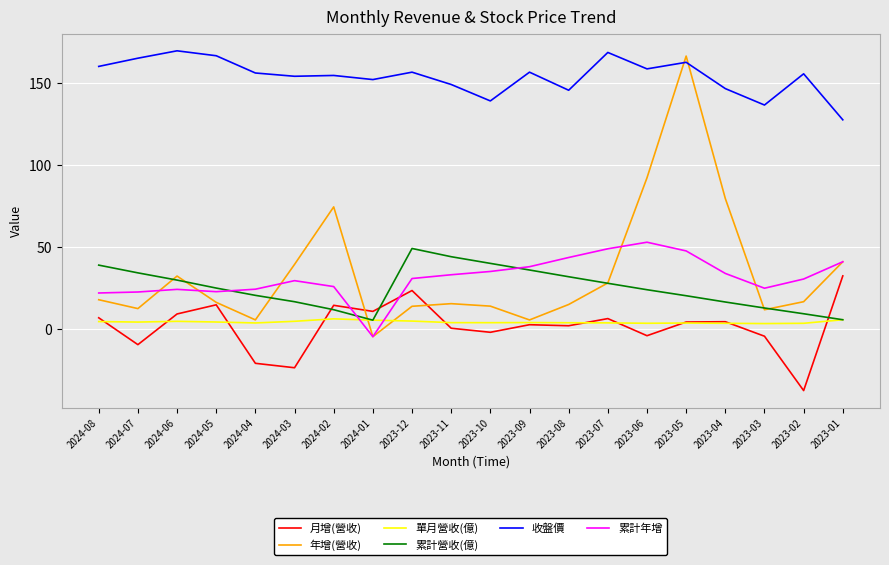

Where is the first local minimum for 年增(營收)?

2024-07